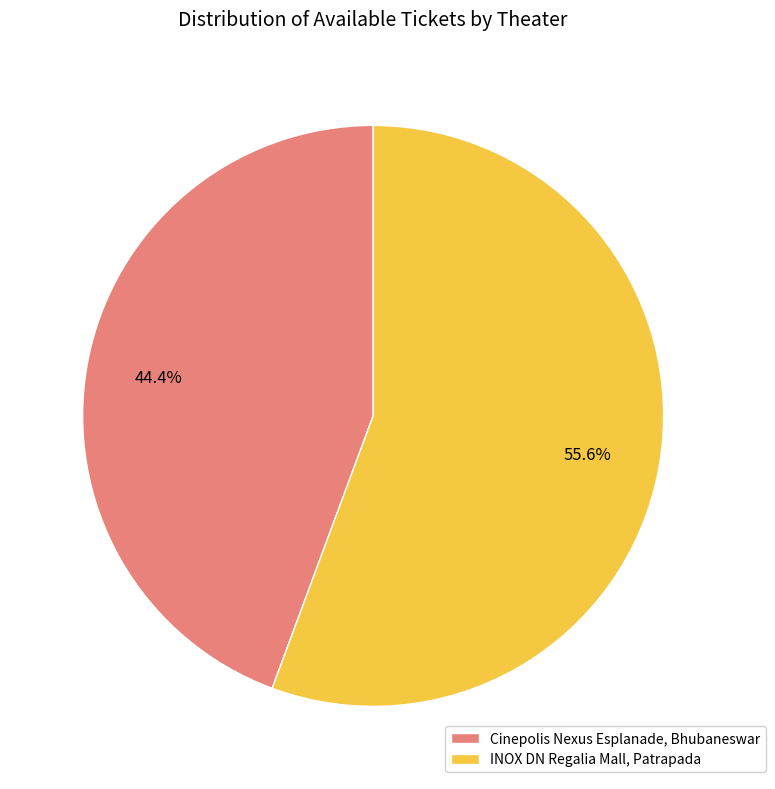

Does INOX DN Regalia Mall, Patrapada account for over 50% of the chart?

Yes